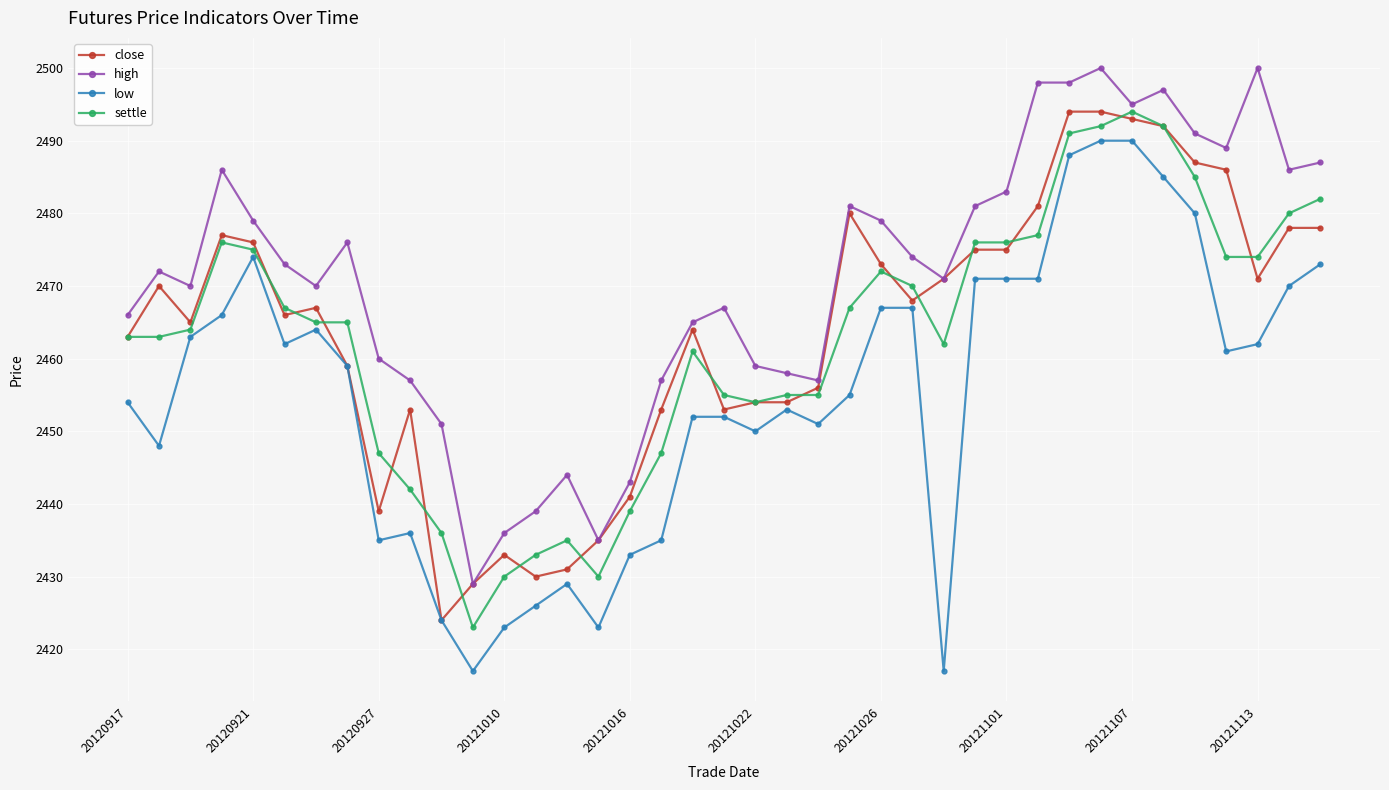

Which series has the largest total across all categories?

high